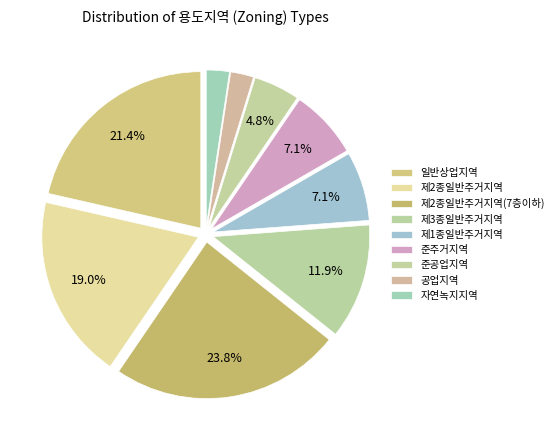

How many segments does this pie chart have?

9